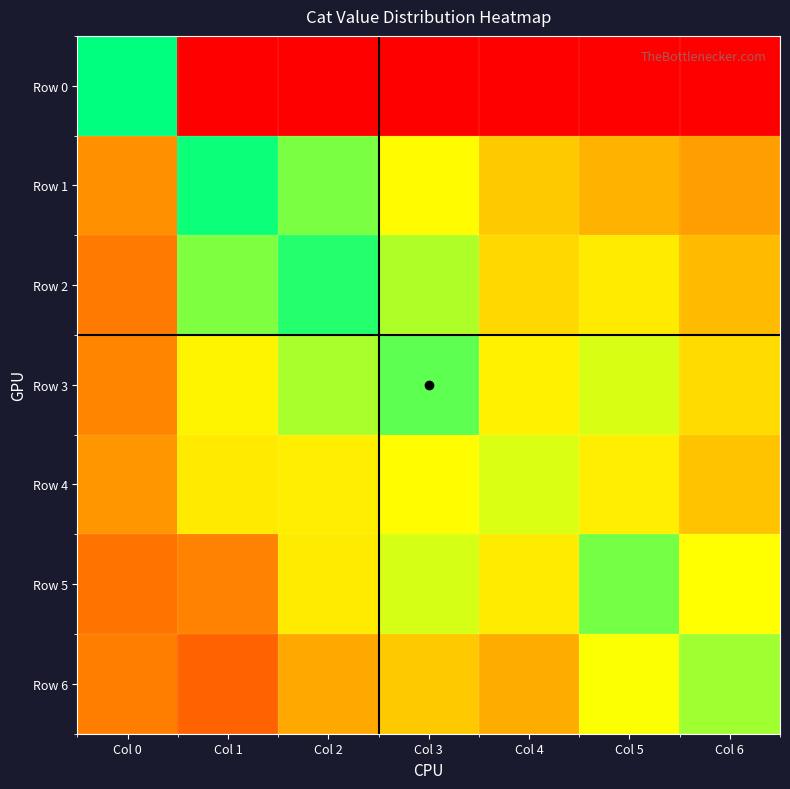

Which category has the highest value across all series?

Col 0